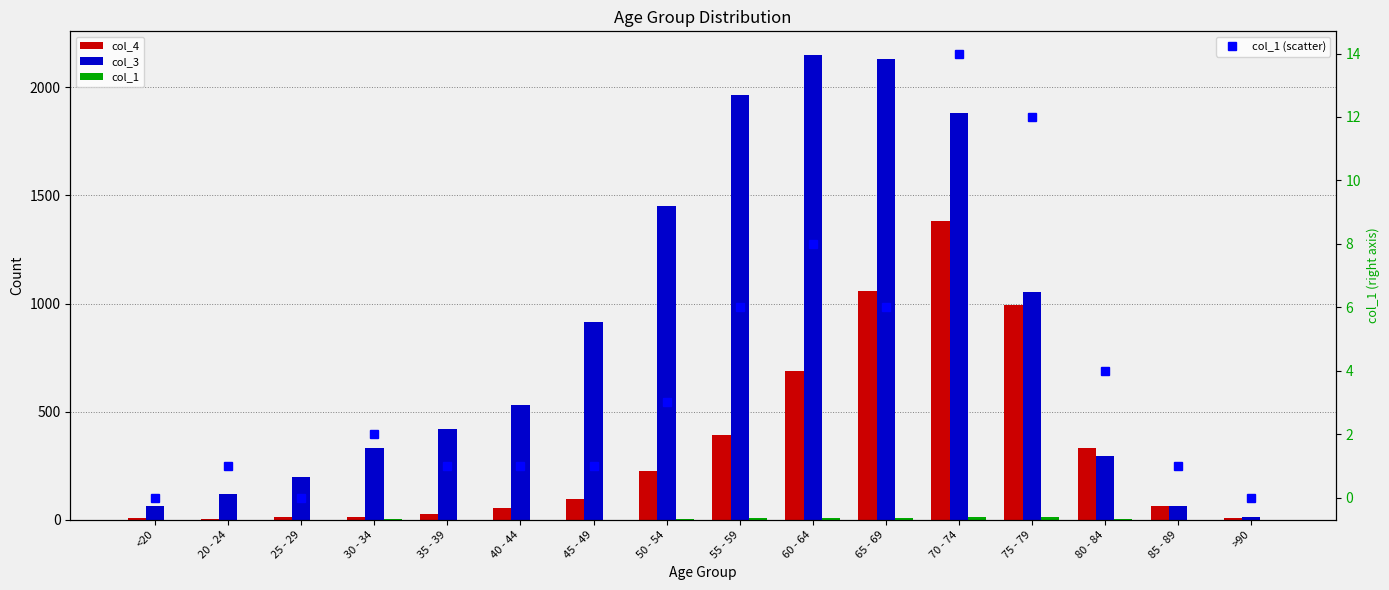

List the series in order of their peak value, lowest first.

col_1, col_1 (scatter), col_4, col_3